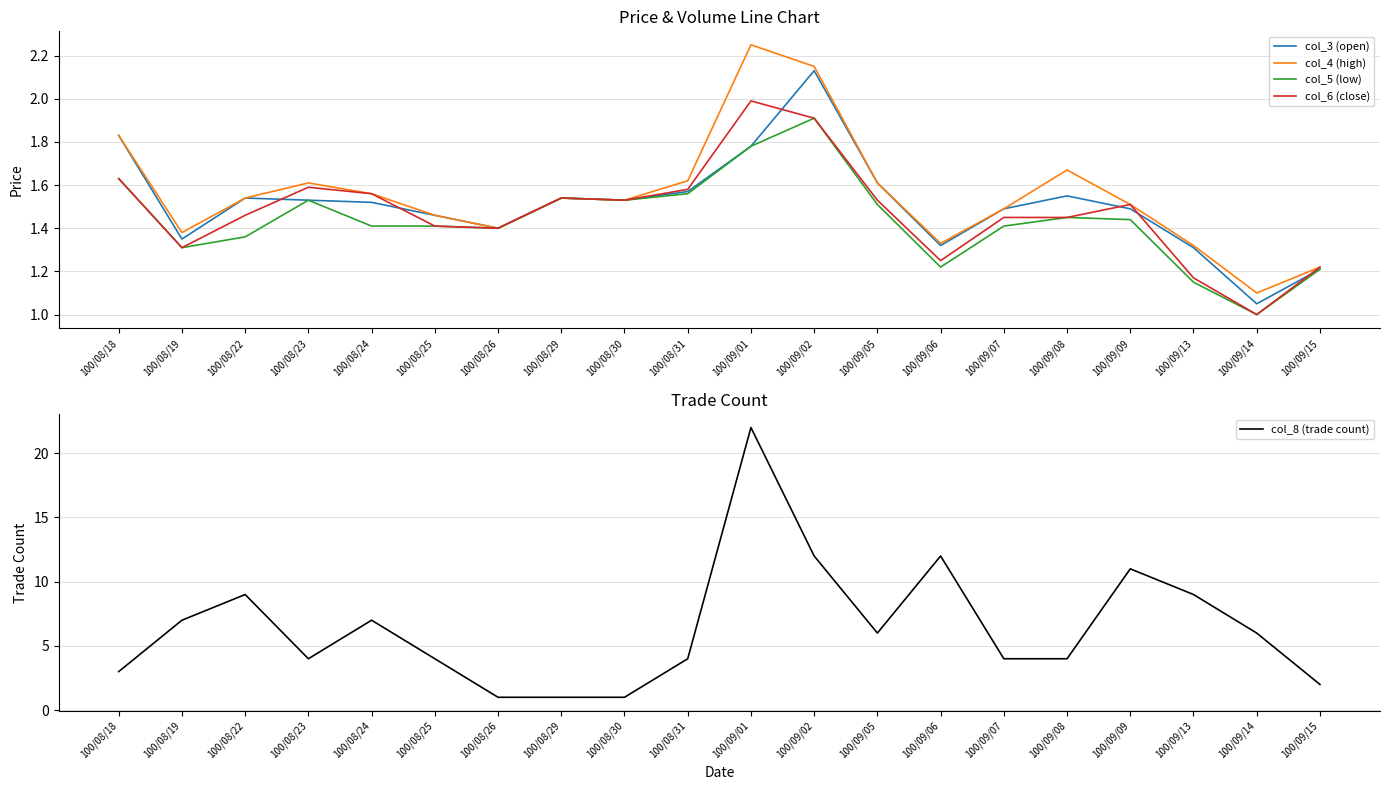

True or false: col_8 (trade count) has more than 1 interior local peaks.

True